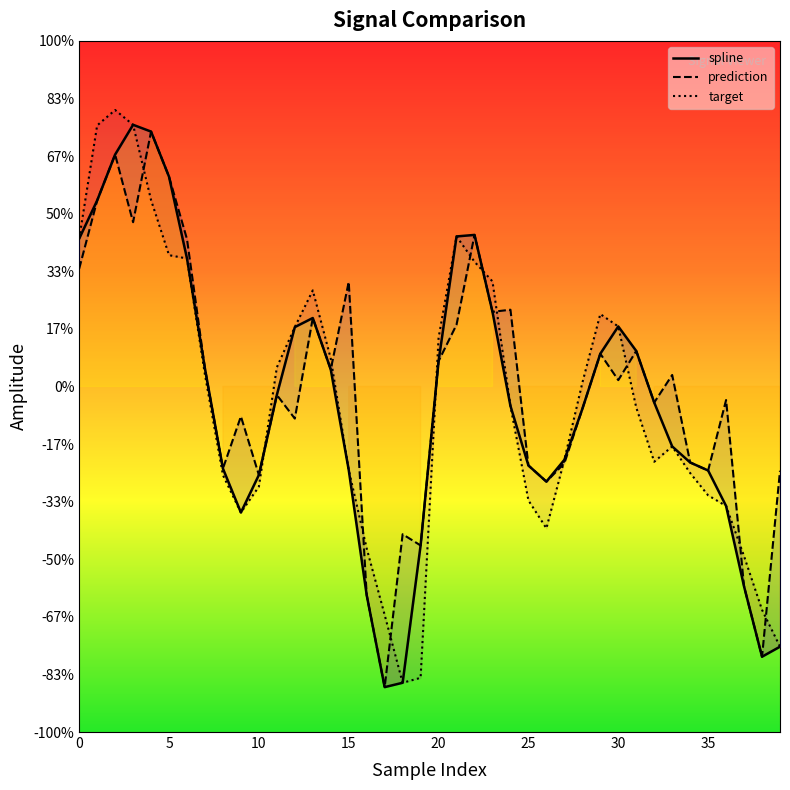

Count the number of categories in the chart.

40